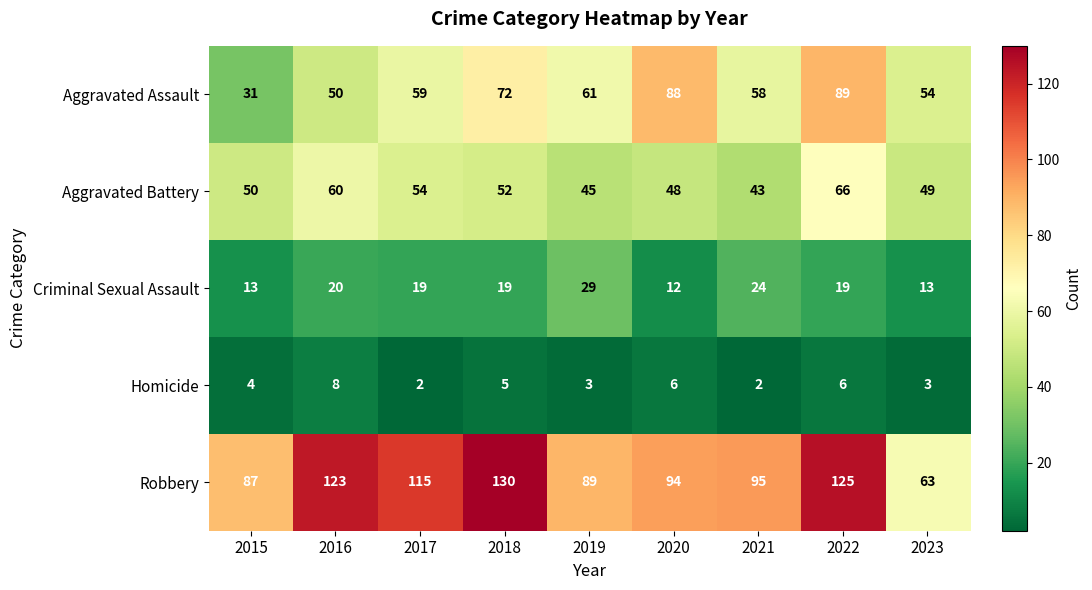

Is it true that Robbery equals 115 at 2017?

True